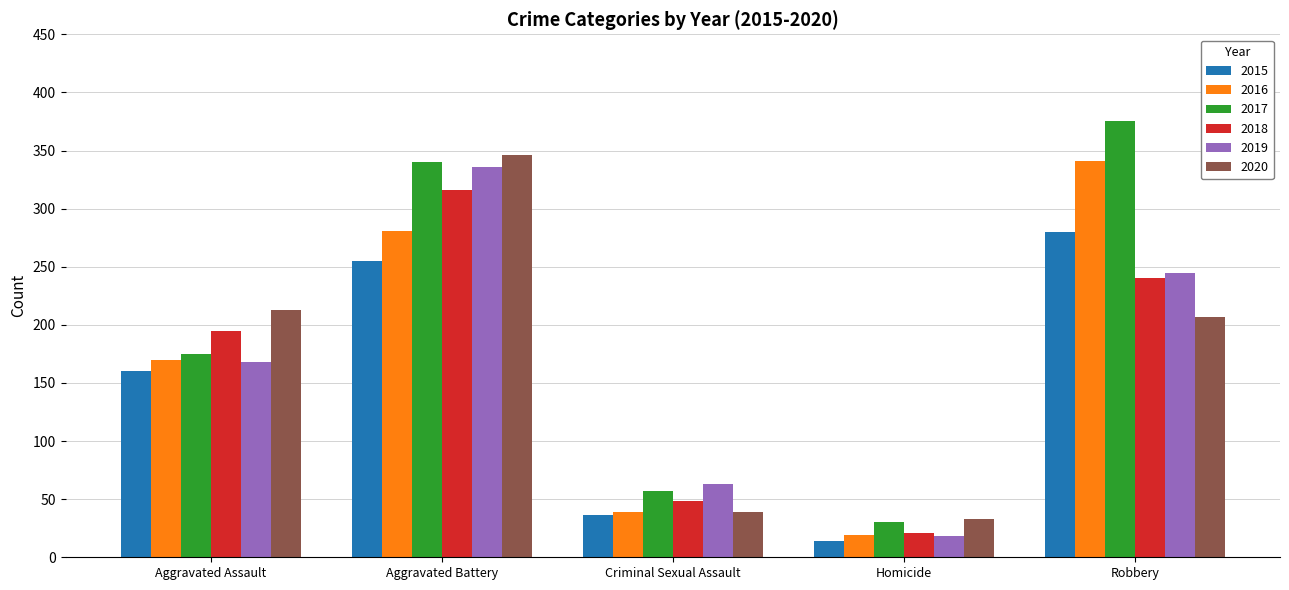

What is the minimum value shown in the chart?

14